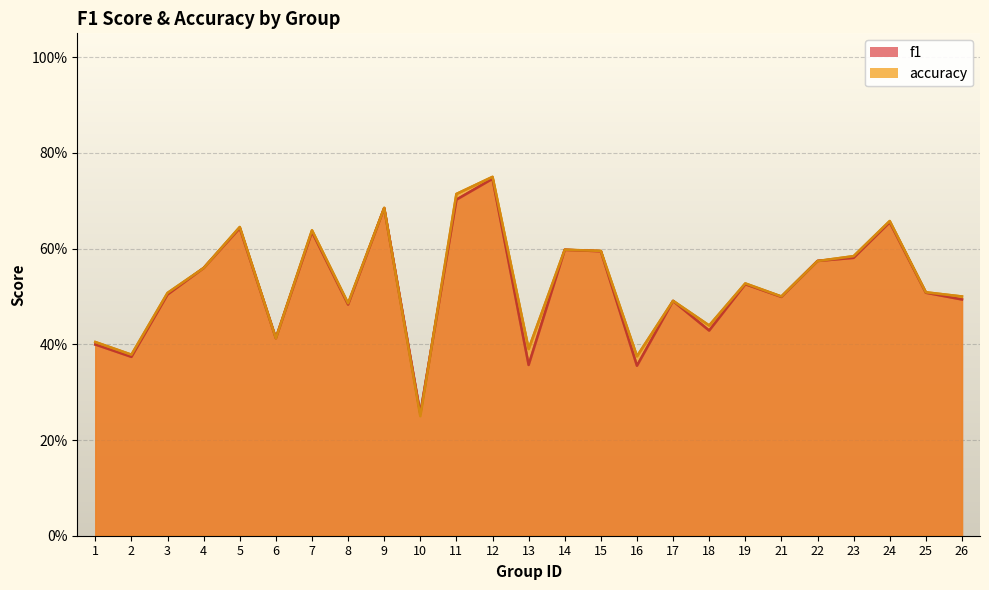

How many interior local peaks does the accuracy series have?

8